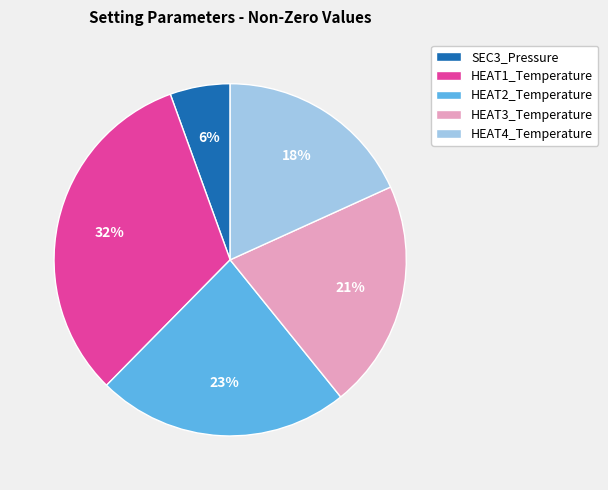

Is there a majority slice in this chart?

No